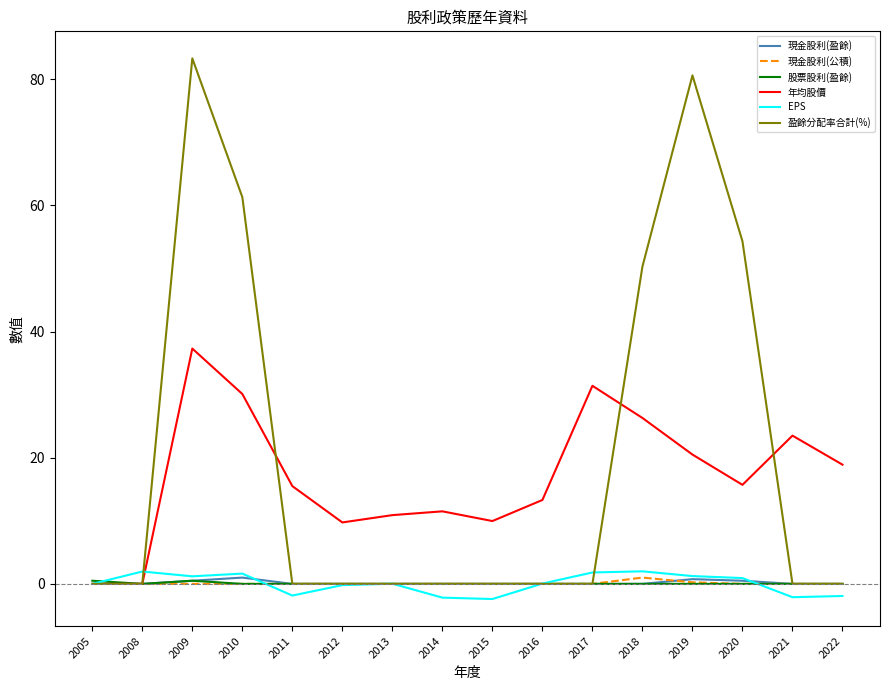

The value of 年均股價 at 2016 is 17.5. True or false?

False